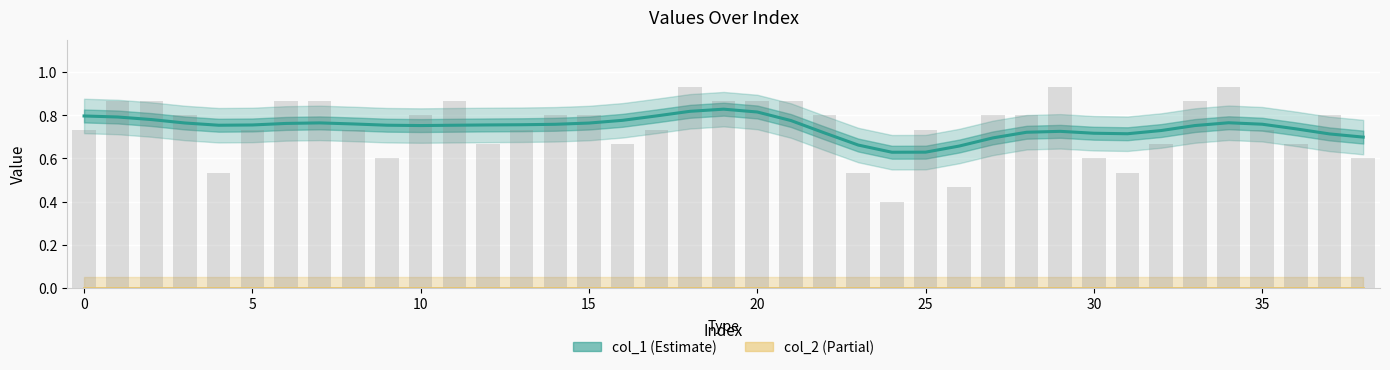

Count the values in the range 0 to 1.

39